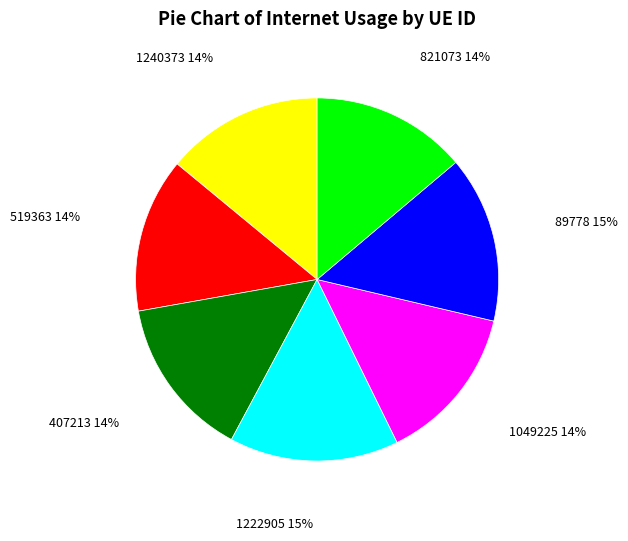

To the nearest percent, what percentage of the pie is 1240373?

14%